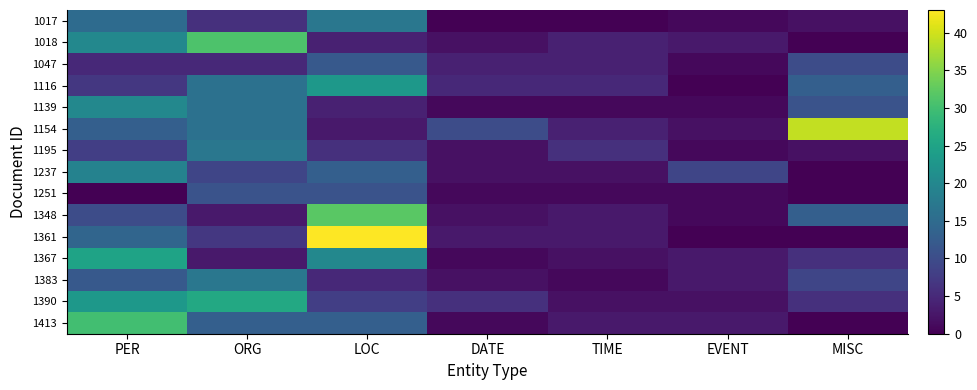

Reading left to right, what are all the values shown in this chart?

1017: PER=15	ORG=6	LOC=17	DATE=0	TIME=0	EVENT=1	MISC=2
1018: PER=20	ORG=31	LOC=4	DATE=2	TIME=4	EVENT=3	MISC=0
1047: PER=5	ORG=5	LOC=12	DATE=4	TIME=4	EVENT=1	MISC=10
1116: PER=7	ORG=16	LOC=23	DATE=5	TIME=5	EVENT=0	MISC=13
1139: PER=20	ORG=16	LOC=4	DATE=1	TIME=1	EVENT=1	MISC=11
1154: PER=13	ORG=16	LOC=3	DATE=10	TIME=4	EVENT=2	MISC=39
1195: PER=8	ORG=17	LOC=6	DATE=2	TIME=6	EVENT=1	MISC=2
1237: PER=19	ORG=9	LOC=13	DATE=2	TIME=2	EVENT=9	MISC=0
1251: PER=0	ORG=11	LOC=11	DATE=1	TIME=1	EVENT=1	MISC=0
1348: PER=10	ORG=3	LOC=32	DATE=2	TIME=3	EVENT=1	MISC=13
1361: PER=14	ORG=7	LOC=43	DATE=3	TIME=3	EVENT=0	MISC=0
1367: PER=25	ORG=3	LOC=20	DATE=1	TIME=2	EVENT=3	MISC=6
1383: PER=12	ORG=17	LOC=5	DATE=2	TIME=1	EVENT=3	MISC=9
1390: PER=23	ORG=26	LOC=8	DATE=6	TIME=2	EVENT=2	MISC=6
1413: PER=30	ORG=13	LOC=13	DATE=1	TIME=3	EVENT=3	MISC=0